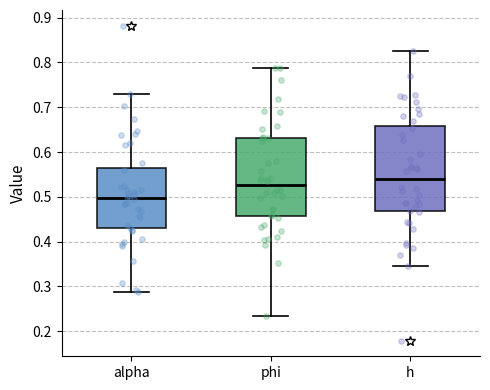

Reading left to right, transcribe this box plot: for each box, give where its median line is, the range the box spans, and where its two whiskers end, as read against the y-axis. The values are not printed on the chart, so give them approximately, as read against the axis.

alpha: median 0.50, box 0.43 to 0.56, whiskers 0.29 to 0.73
phi: median 0.53, box 0.46 to 0.63, whiskers 0.23 to 0.79
h: median 0.54, box 0.47 to 0.66, whiskers 0.34 to 0.83